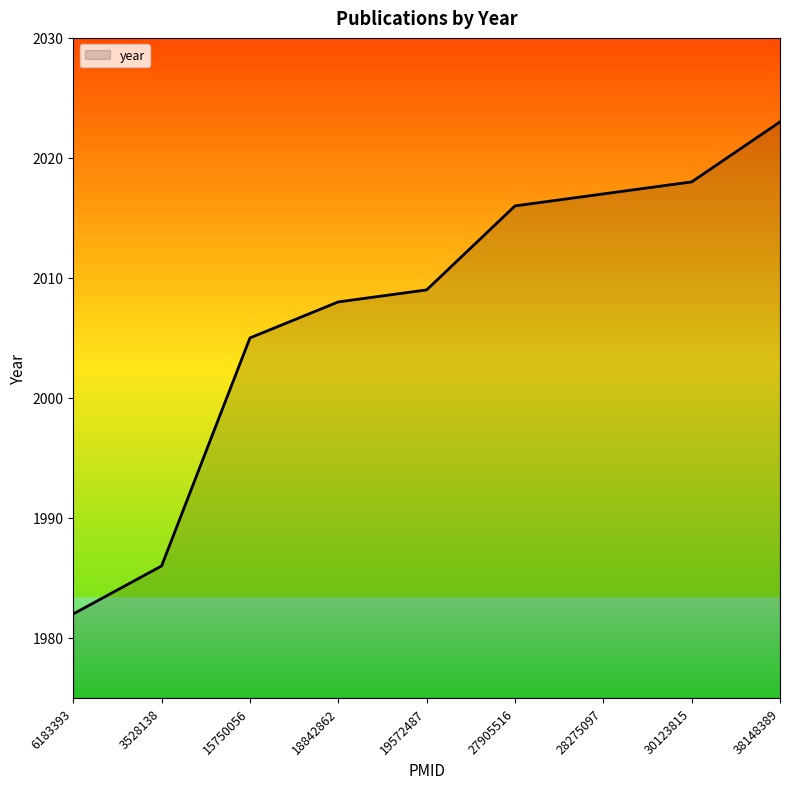

List the labels in order of value, largest first.

38148389, 30123815, 28275097, 27905516, 19572487, 18842862, 15750056, 3528138, 6183393